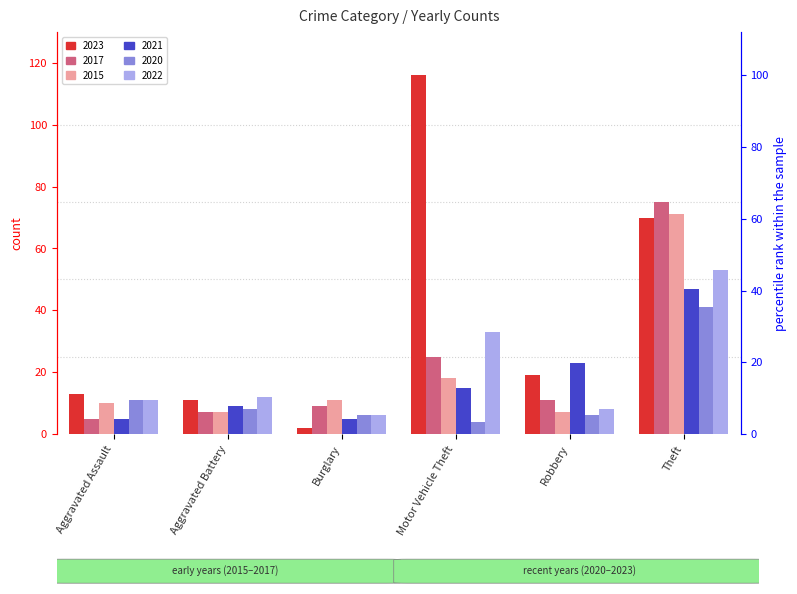

How many groups of bars are there?

6